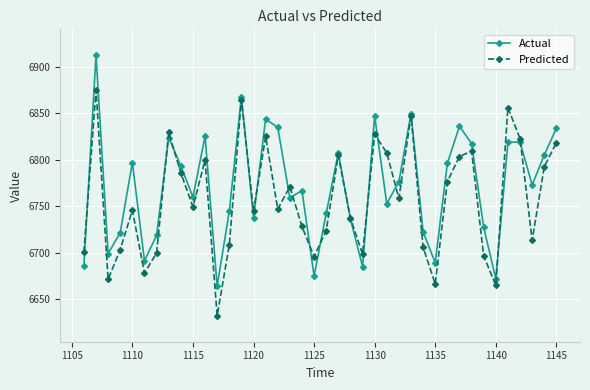

What are all the series names shown in the legend?

Actual, Predicted